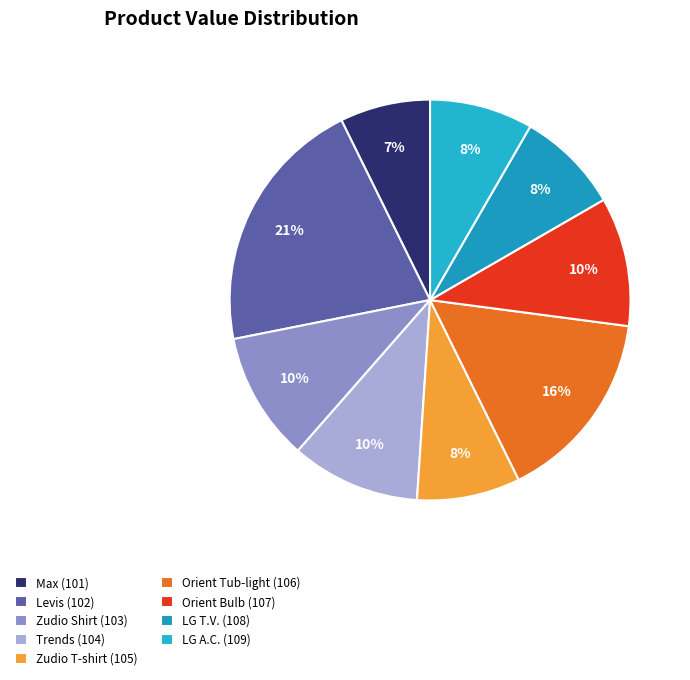

Count the number of slices in the pie.

9